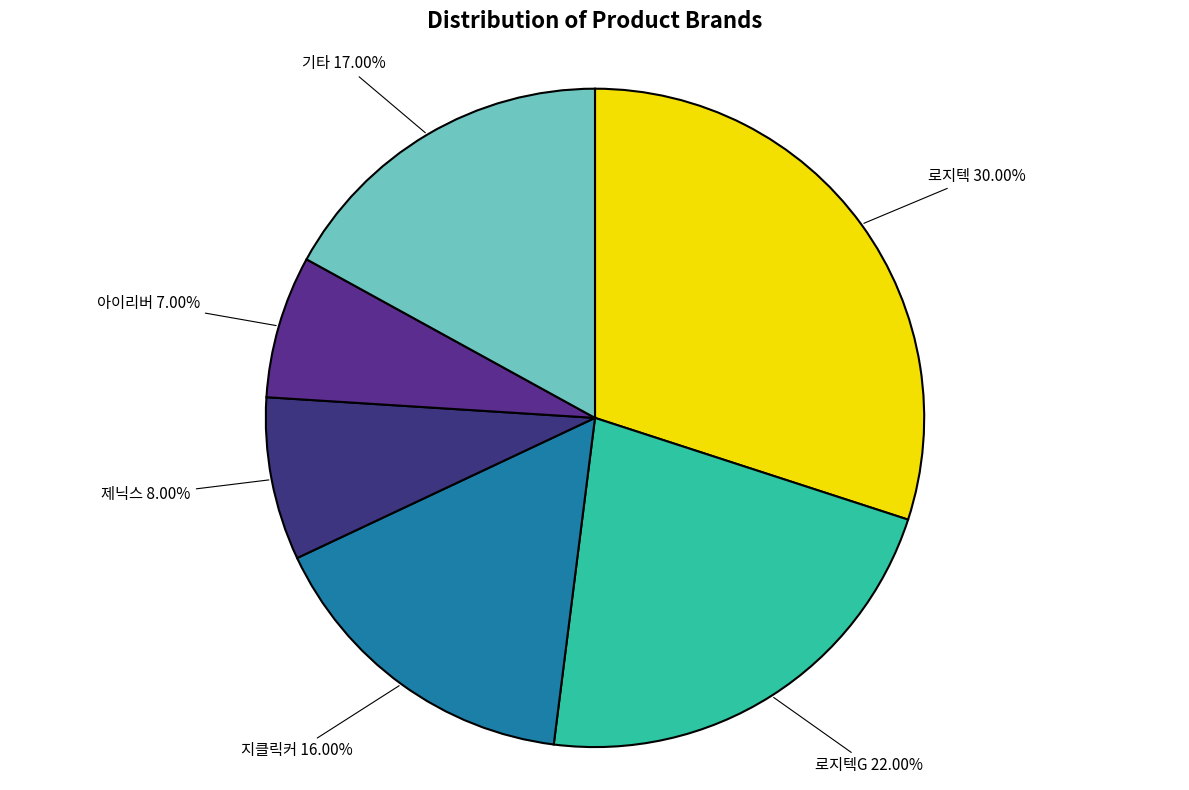

How many slices are in this pie chart?

6